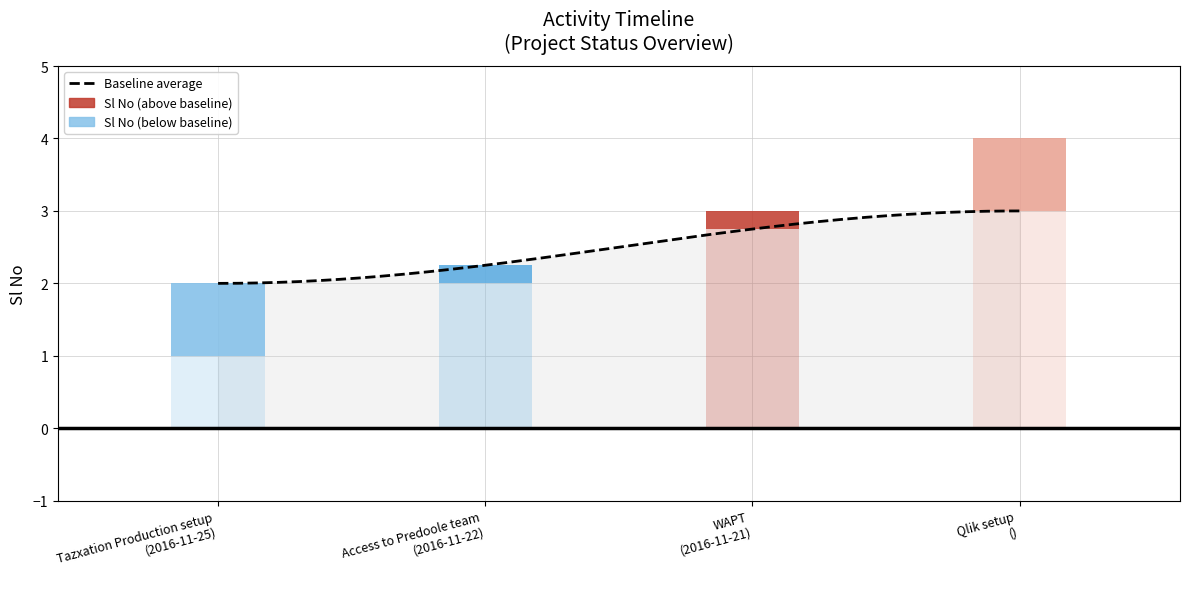

Count the values in the range 2 to 4.

3